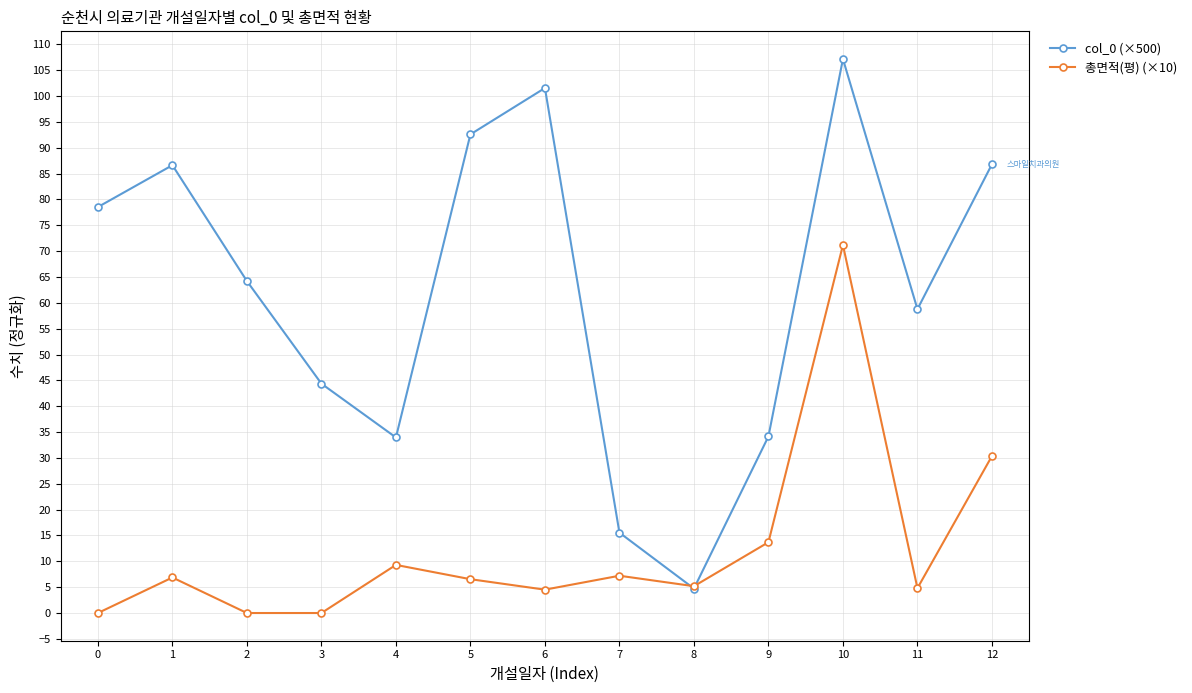

Count the number of data series in this chart.

2